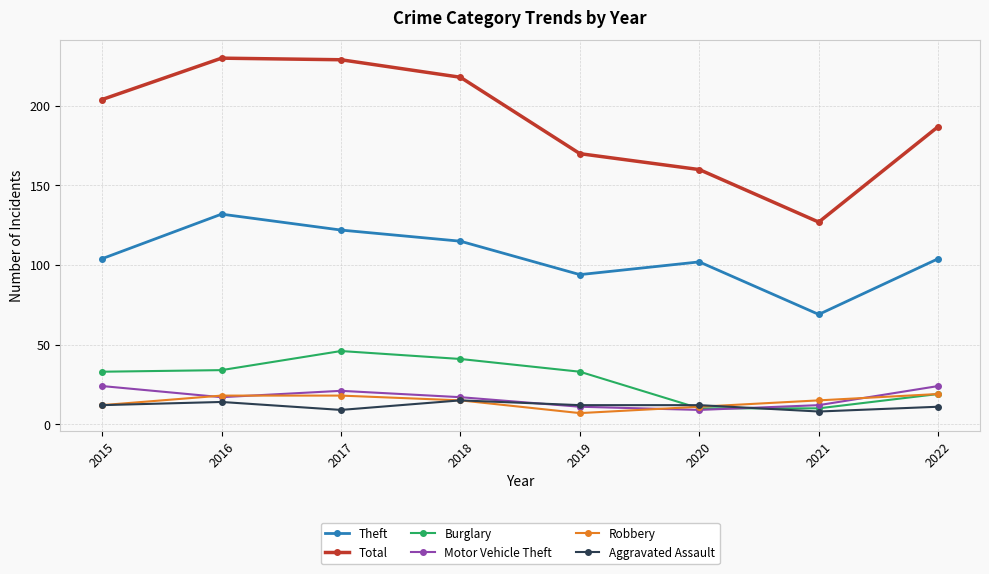

In Theft, how many points are higher than both neighbors (excluding endpoints)?

2